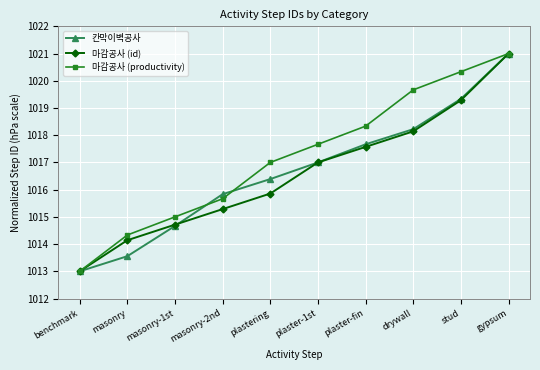

What is the lowest value of the 마감공사 (productivity) series?

1013.0